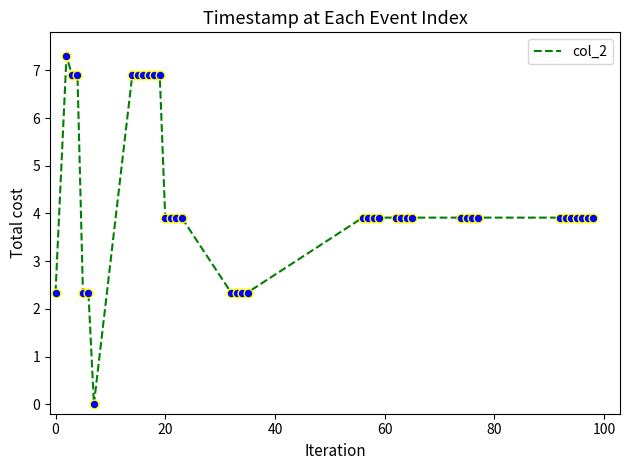

What is the maximum value shown in the chart?

7.3